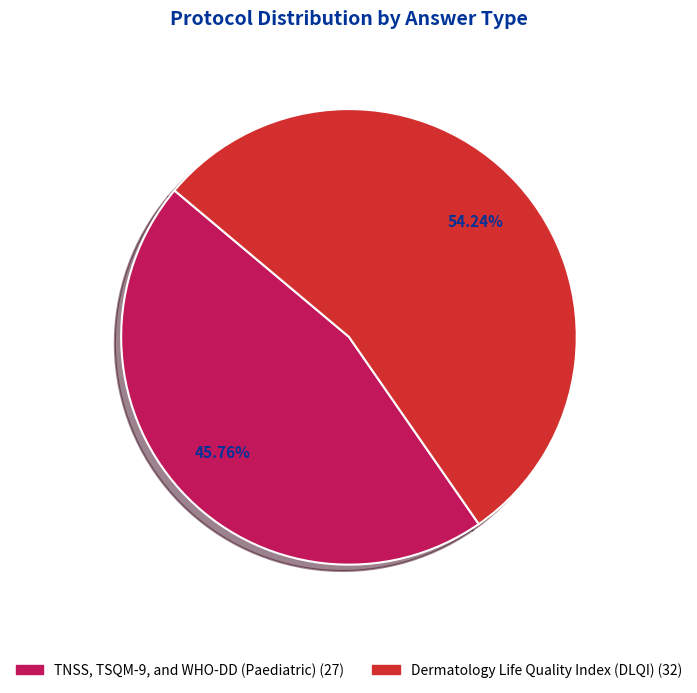

To the nearest percent, what is the difference between the Dermatology Life Quality Index (DLQI) and TNSS, TSQM-9, and WHO-DD (Paediatric) slice percentages?

8%